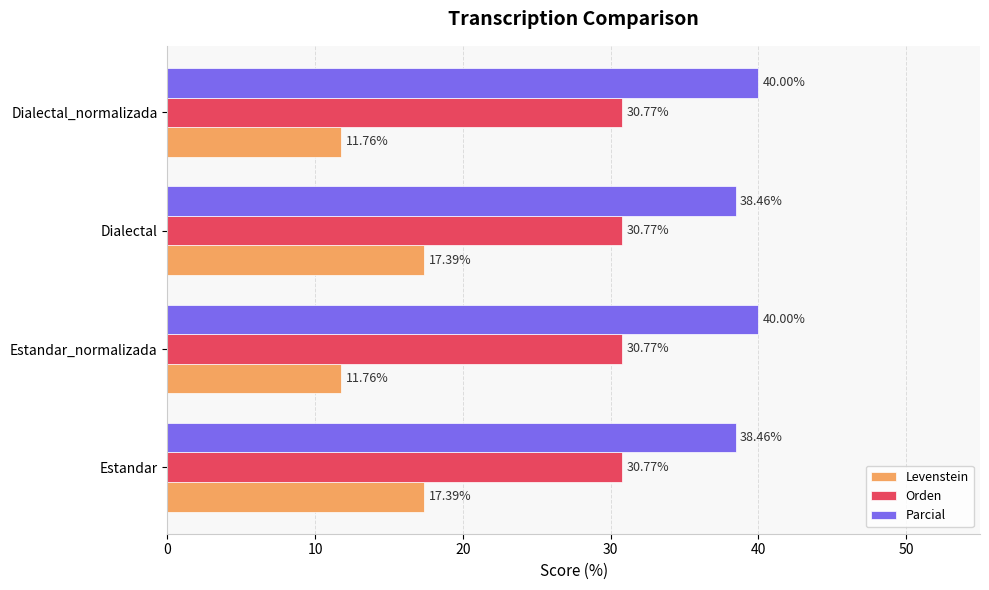

How many series are shown in this chart?

3